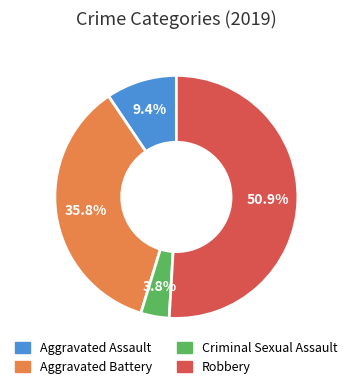

Does any single category account for the majority?

Yes